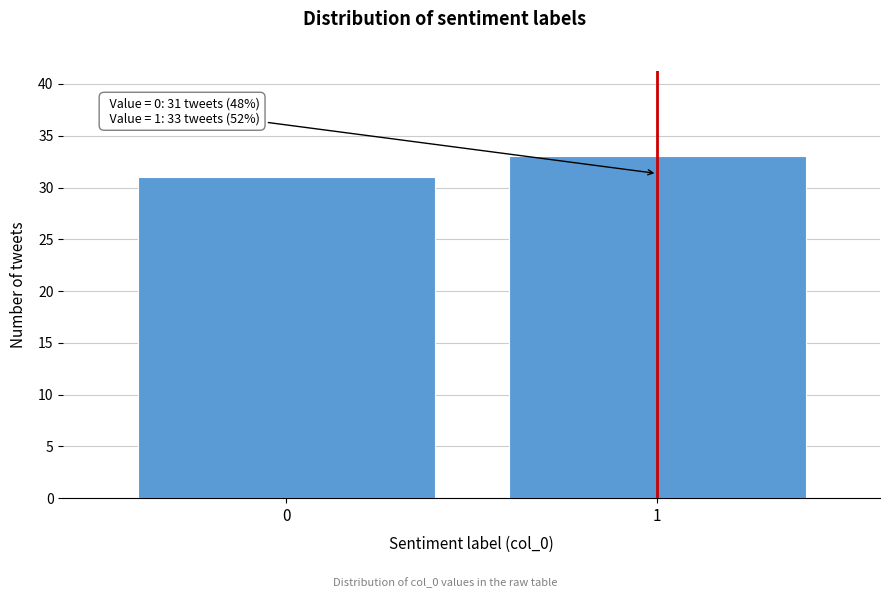

Reading left to right, list all the values displayed in this chart.

31	33